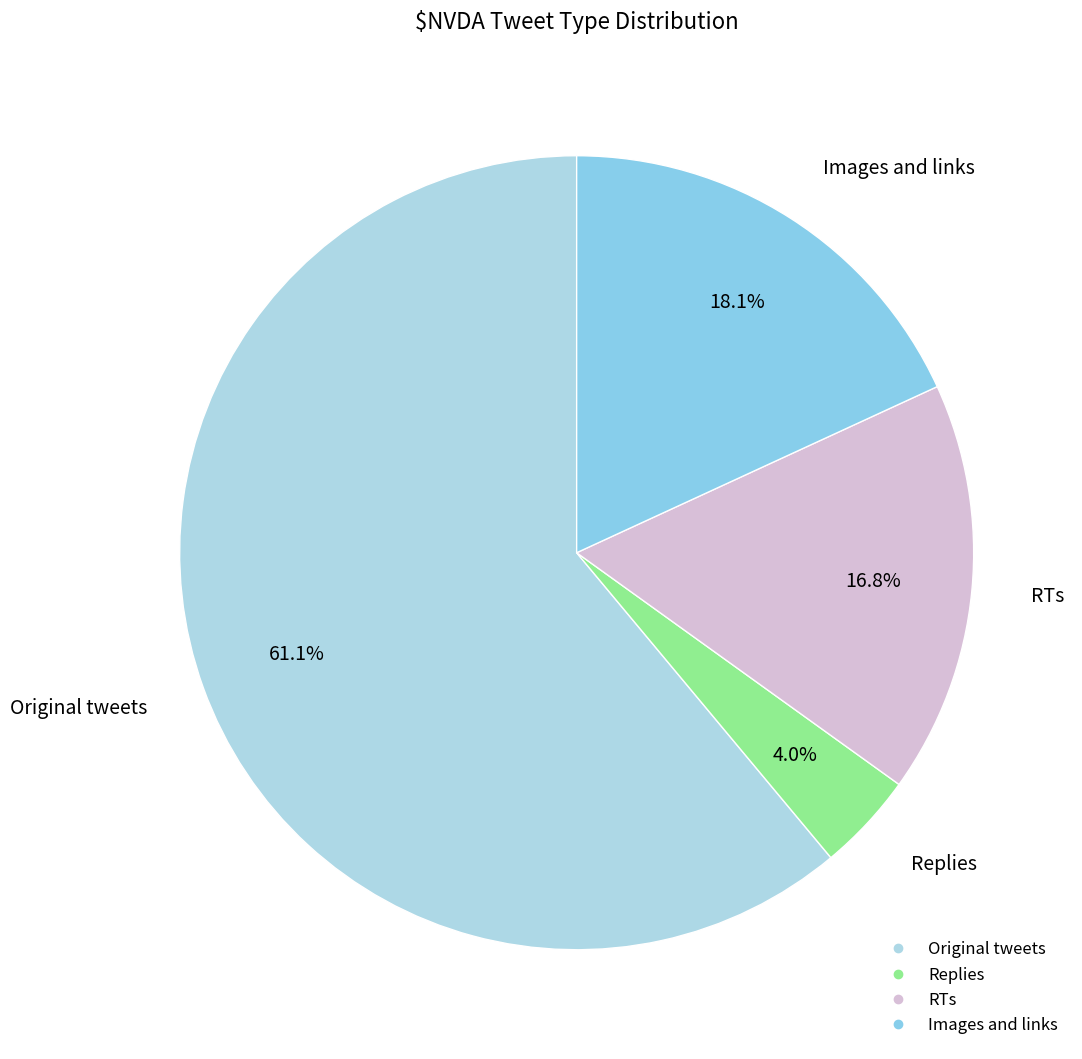

To the nearest percent, what is the difference between the Images and links and Replies slice percentages?

14%